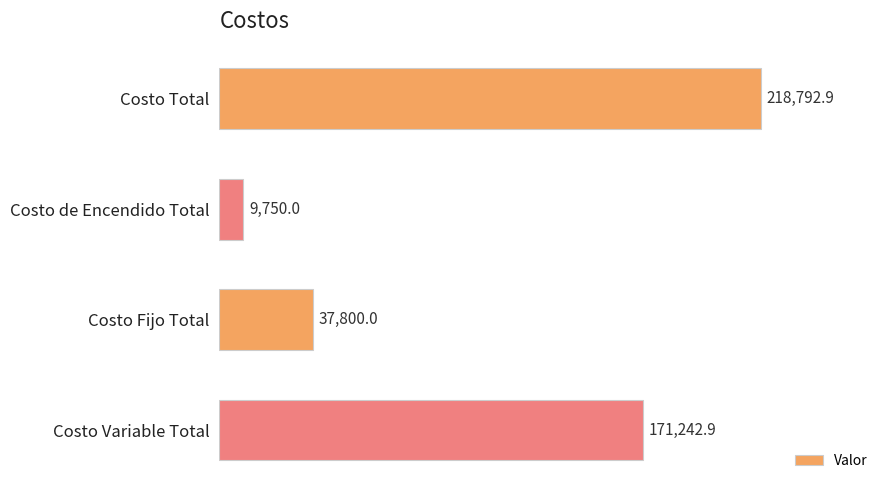

True or false: the data shows 50152.0 at Costo Fijo Total.

False